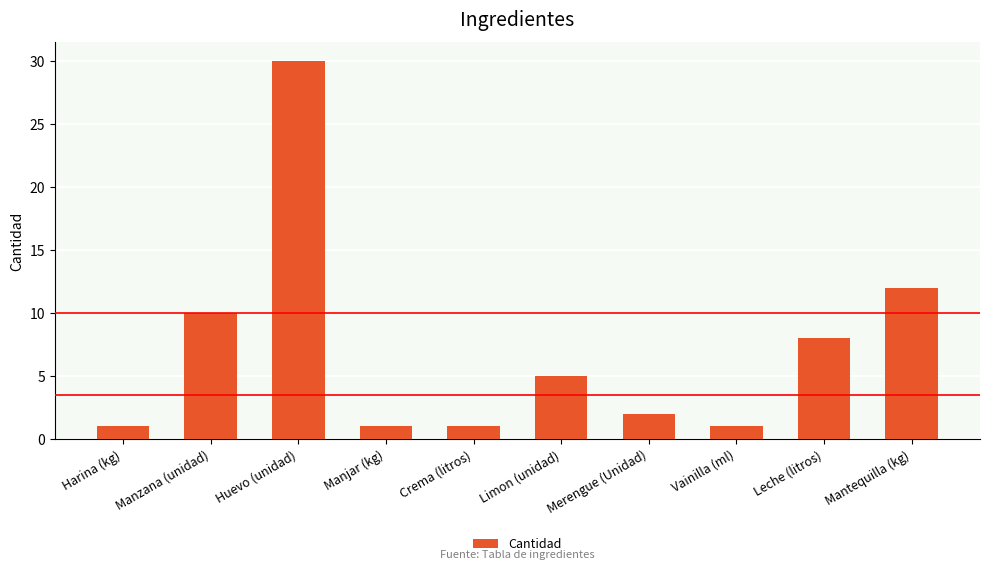

What is the label of the 7th bar from the left?

Merengue (Unidad)